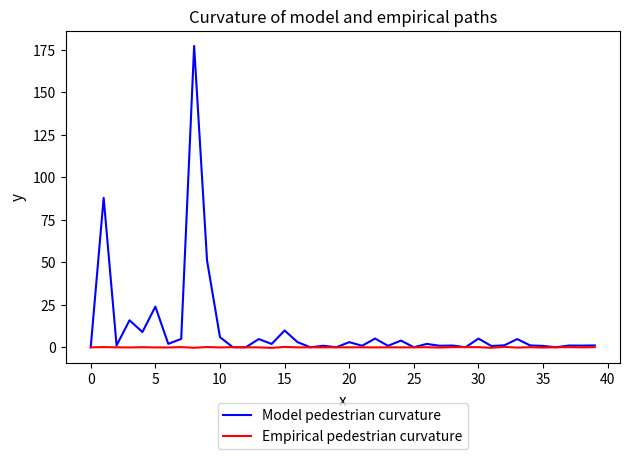

Which series has the largest range (max minus min)?

Model pedestrian curvature